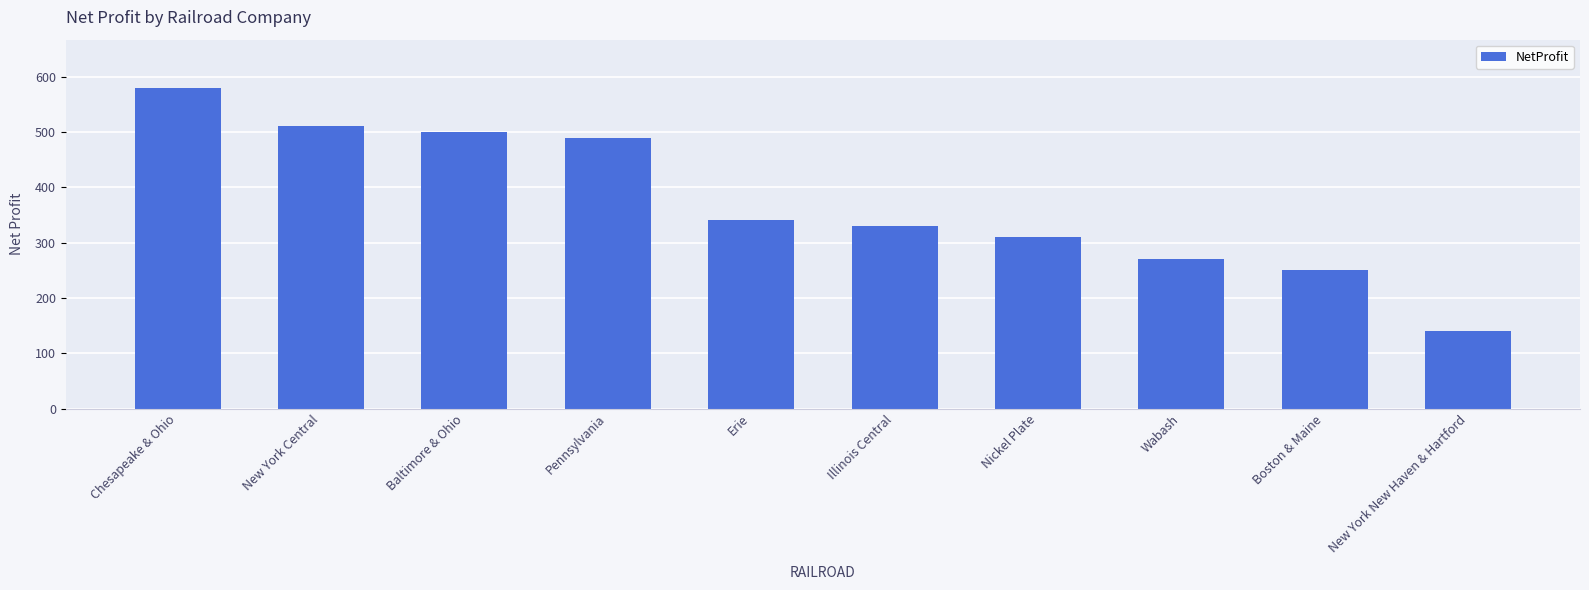

List the labels in order of value, smallest first.

New York New Haven & Hartford, Boston & Maine, Wabash, Nickel Plate, Illinois Central, Erie, Pennsylvania, Baltimore & Ohio, New York Central, Chesapeake & Ohio